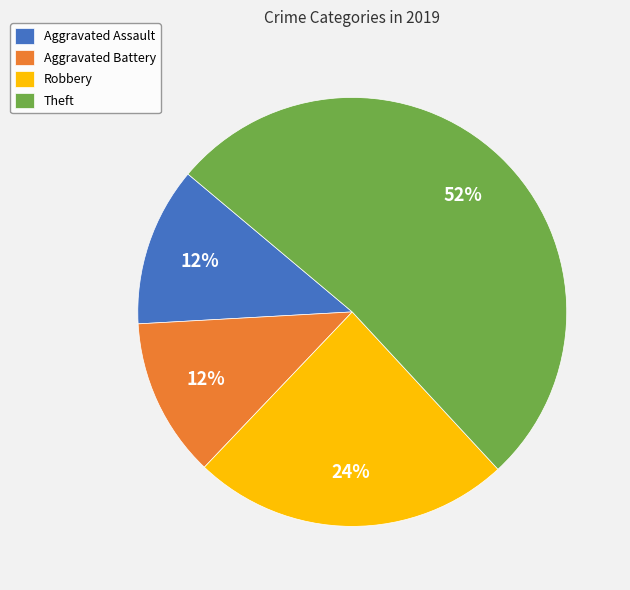

True or false: Aggravated Assault accounts for 12% of the total.

True